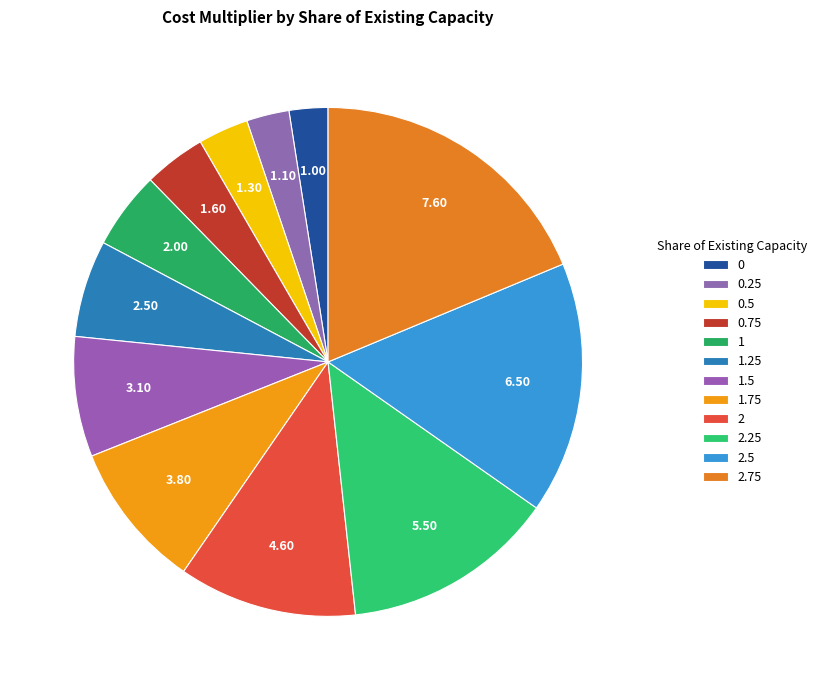

To the nearest percent, what is the difference between the 2.5 and 1.75 slice percentages?

7%